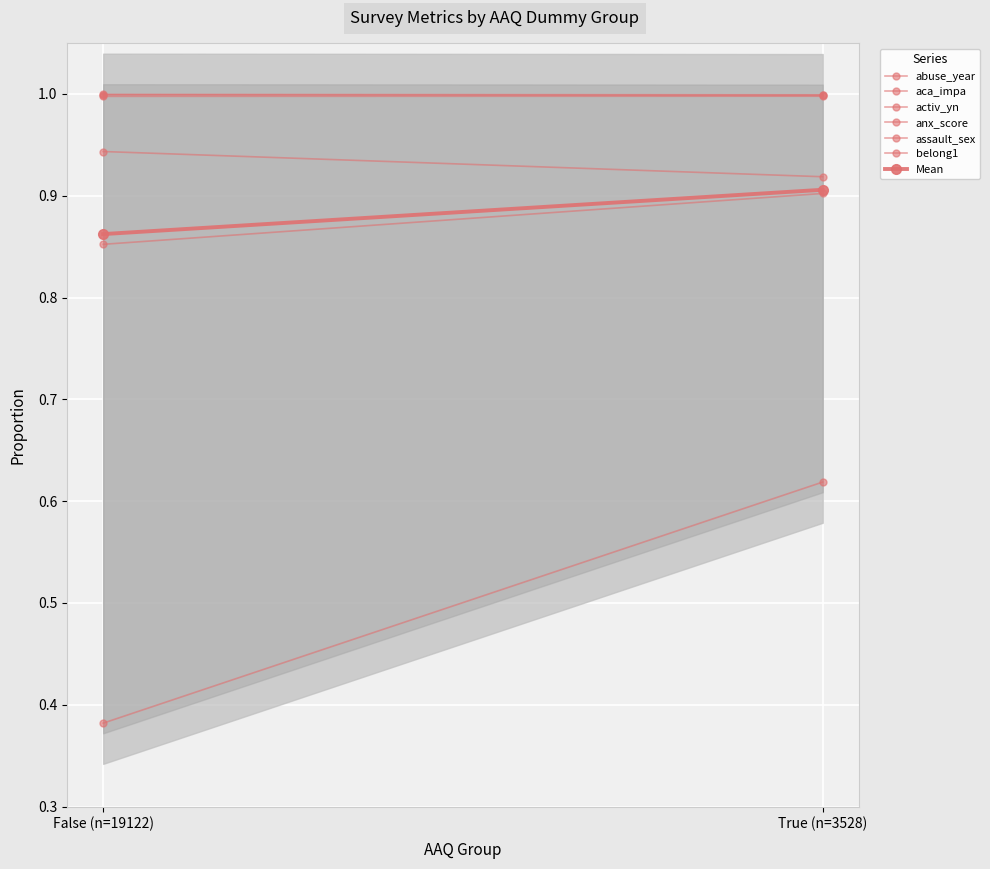

How many distinct data groups are displayed?

6